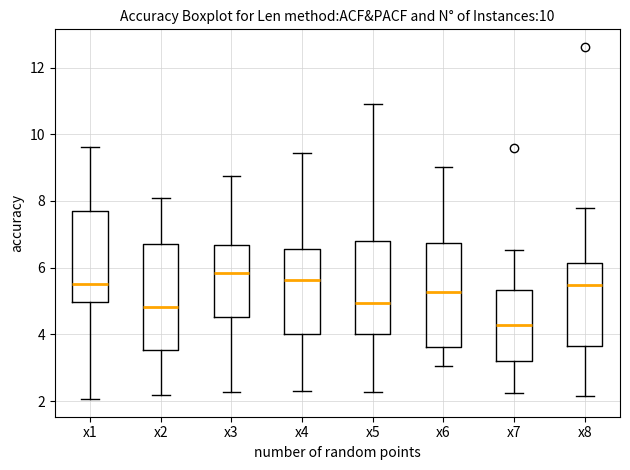

Which box has the highest median line?

x3